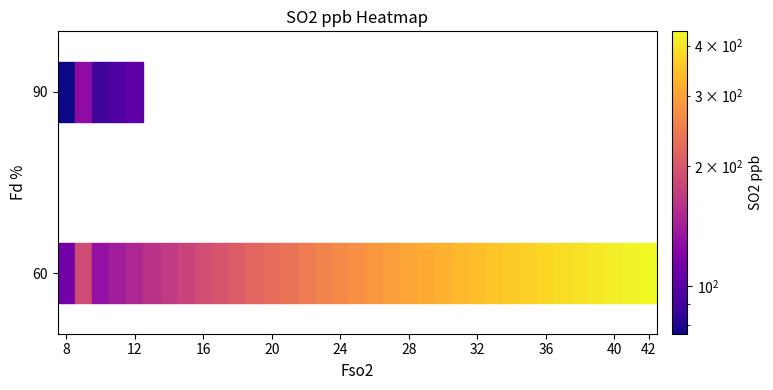

Which category has the highest value across all series?

60_42